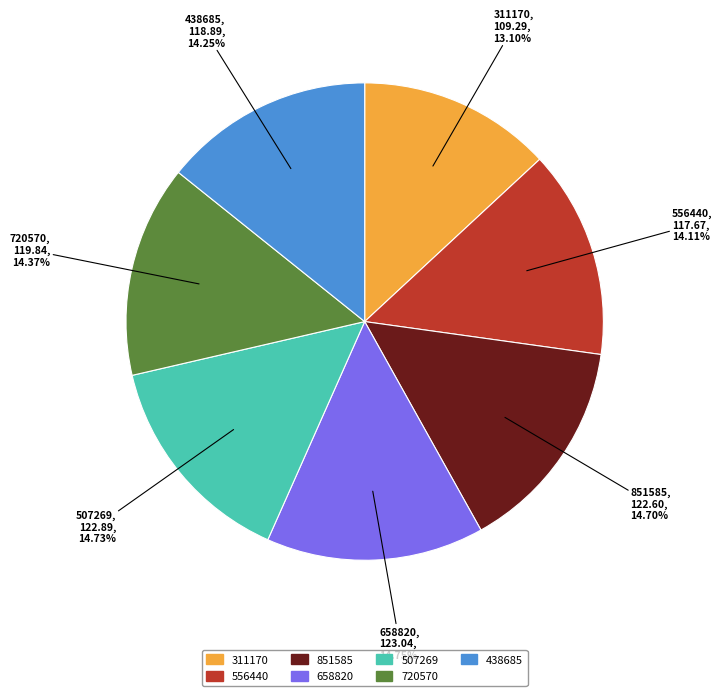

How much of the chart is everything except 658820?

85.3%